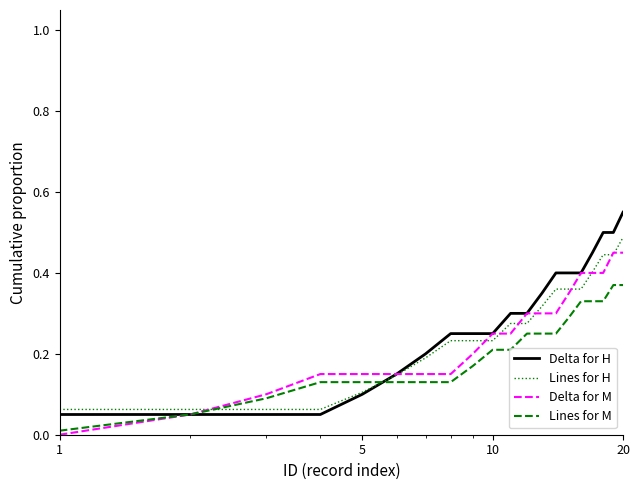

Is this an area chart (filled region under the line)?

No